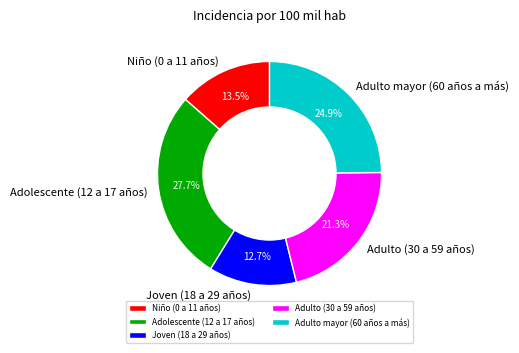

The Adulto (30 a 59 años) slice represents 21% of the pie. True or false?

True